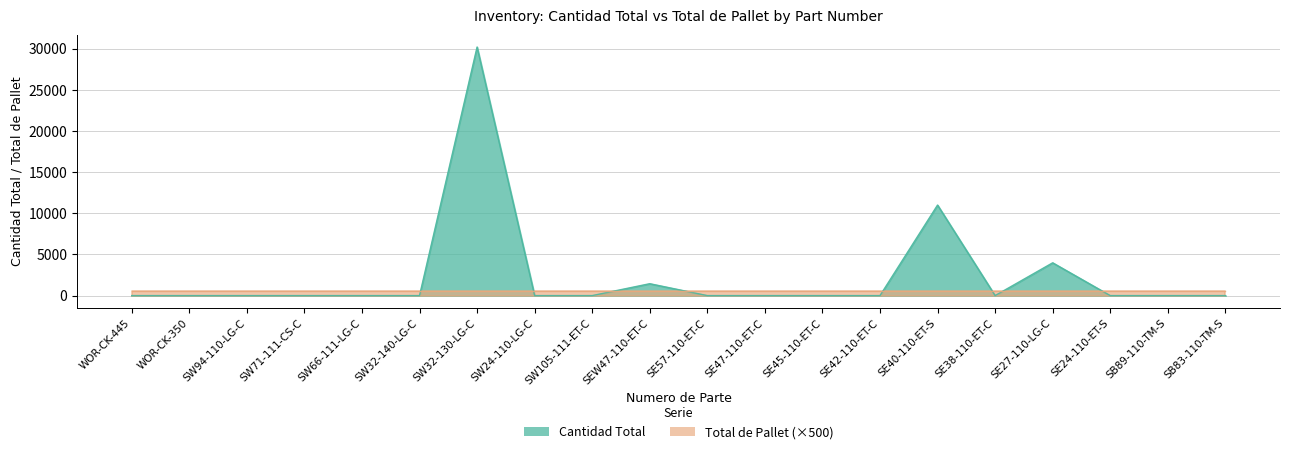

Reading left to right, list all the values displayed in this chart.

WOR-CK-445=0	WOR-CK-350=0	SW94-110-LG-C=0	SW71-111-CS-C=0	SW66-111-LG-C=0	SW32-140-LG-C=0	SW32-130-LG-C=30200	SW24-110-LG-C=0	SW105-111-ET-C=0	SEW47-110-ET-C=1445	SE57-110-ET-C=0	SE47-110-ET-C=0	SE45-110-ET-C=0	SE42-110-ET-C=0	SE40-110-ET-S=11000	SE38-110-ET-C=0	SE27-110-LG-C=3984	SE24-110-ET-S=0	SB89-110-TM-S=0	SB83-110-TM-S=0